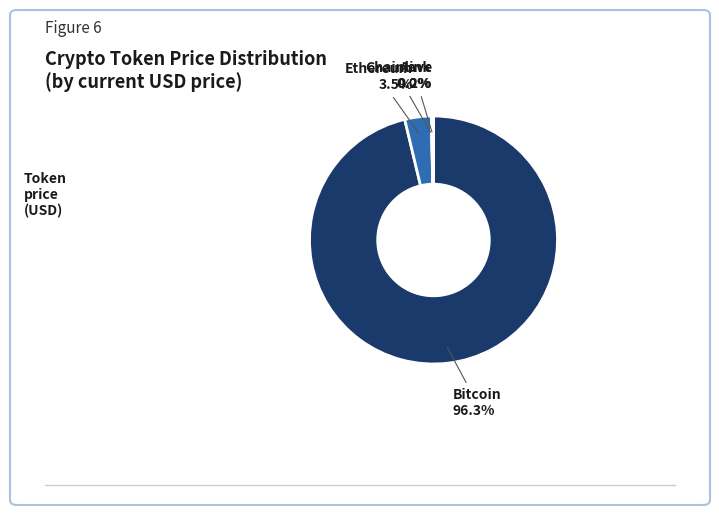

Does any single category account for the majority?

Yes